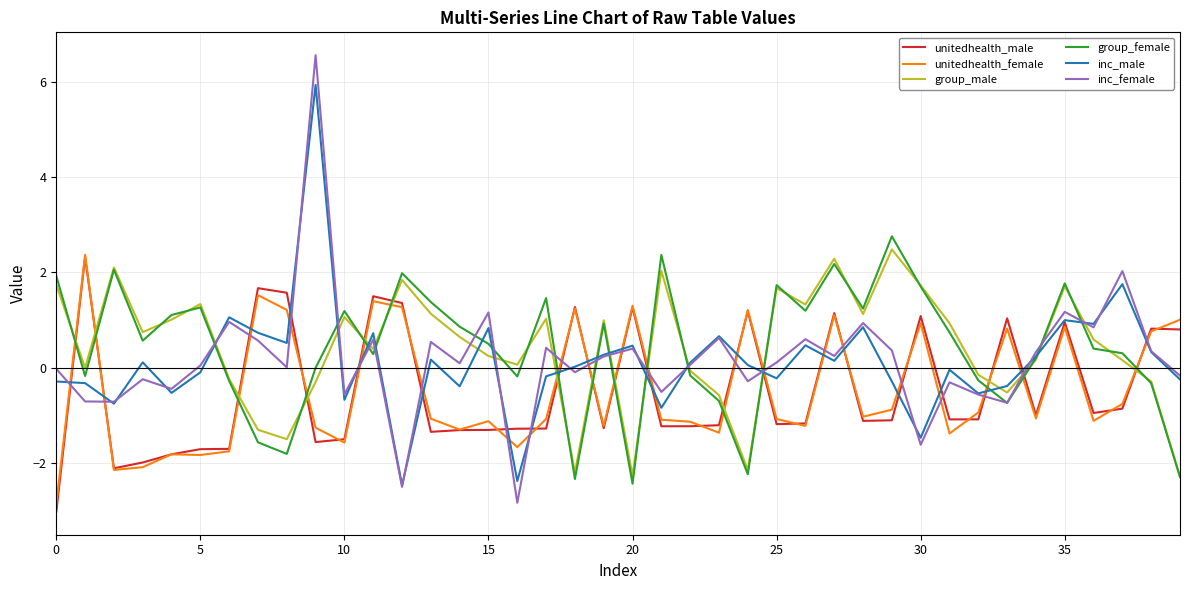

Which series has the largest range (max minus min)?

inc_female